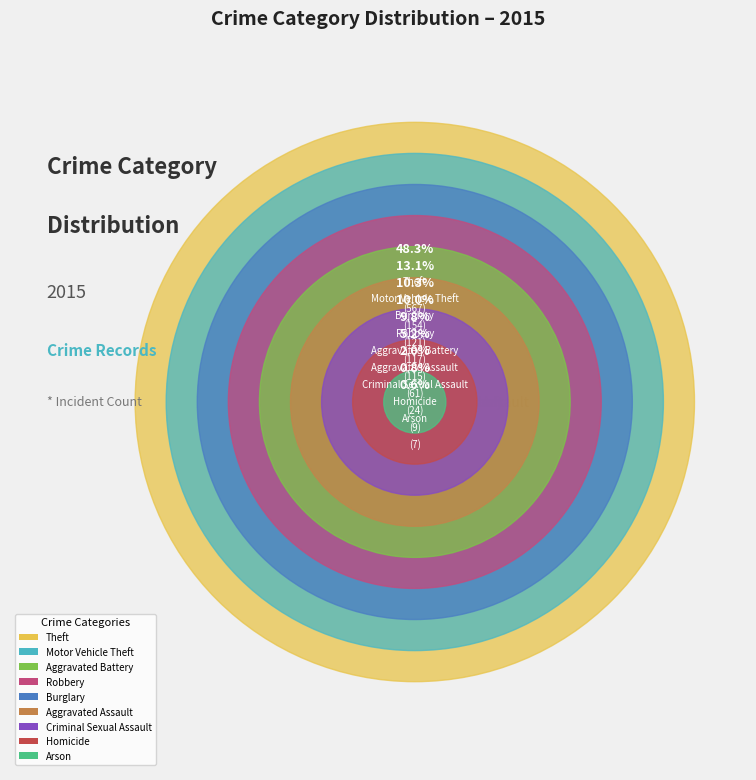

How much of the chart is everything except Robbery?

90.0%